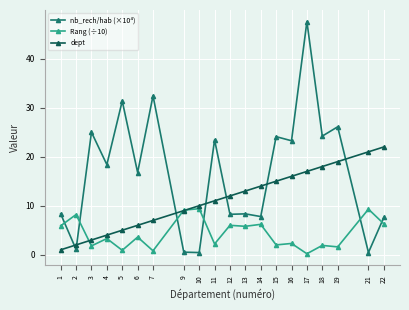

What is the difference between the dept values at 10 and 15?

5.0